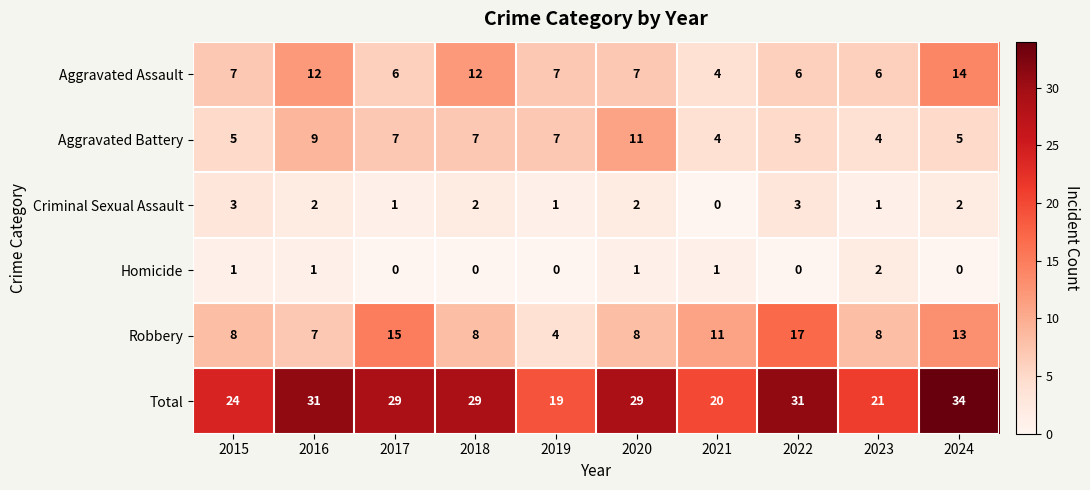

Is it true that Total equals 29 at 2018?

True